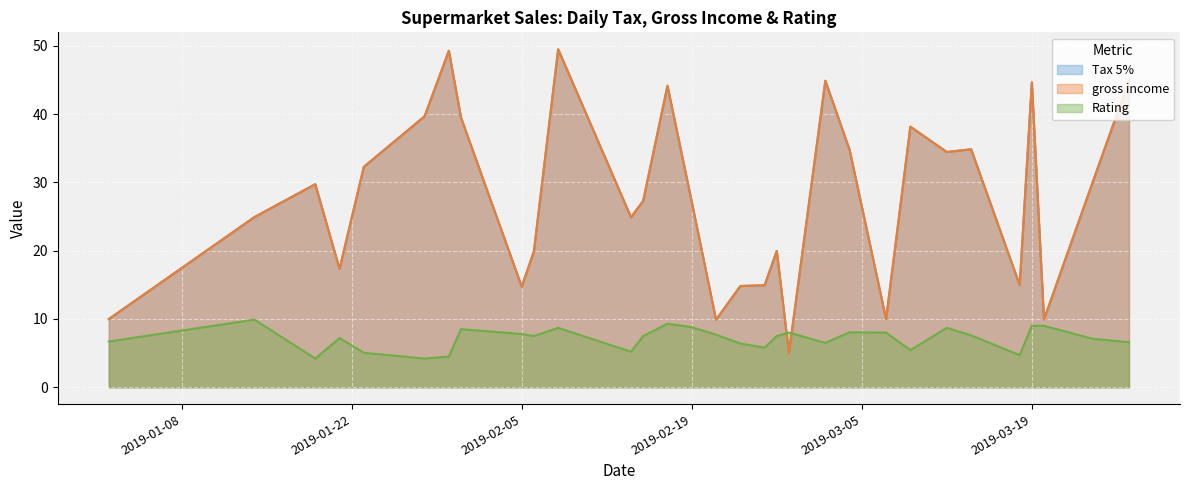

Between 1 and 38, which series saw the biggest shift?

Tax 5%